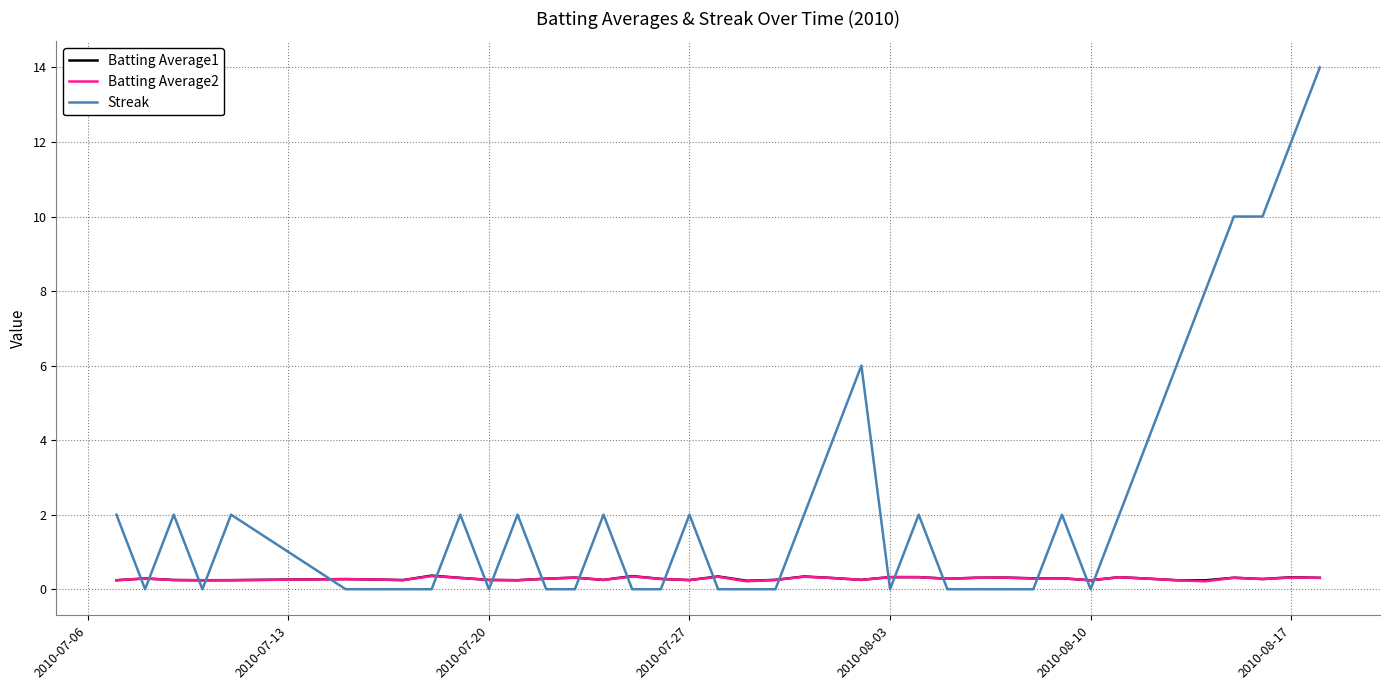

How many lines are shown in the chart?

3